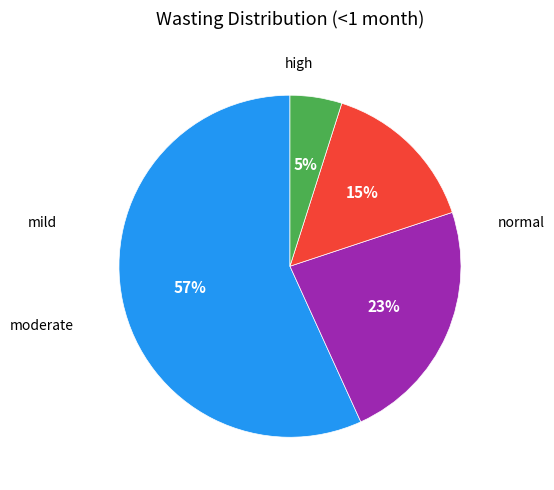

Is there a majority slice in this chart?

Yes